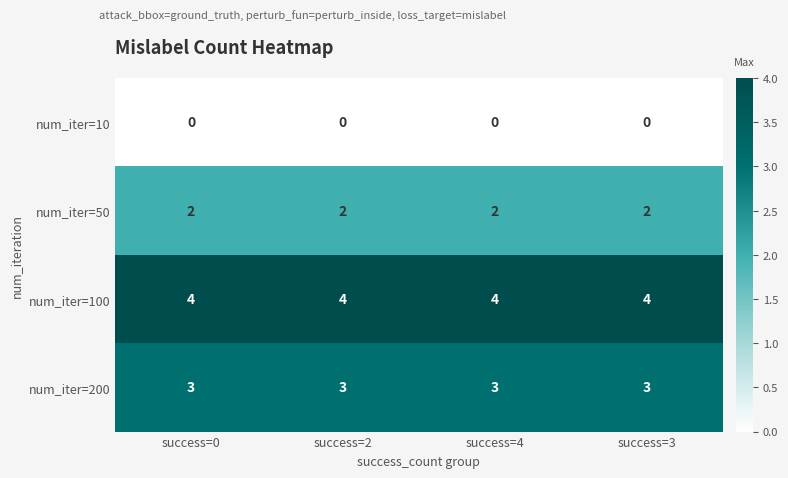

What is the maximum value shown in the chart?

4